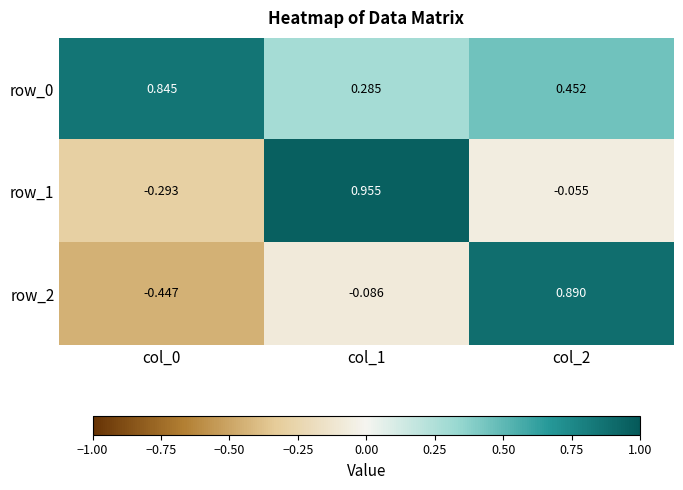

What is the sum of all row_0 values?

1.6